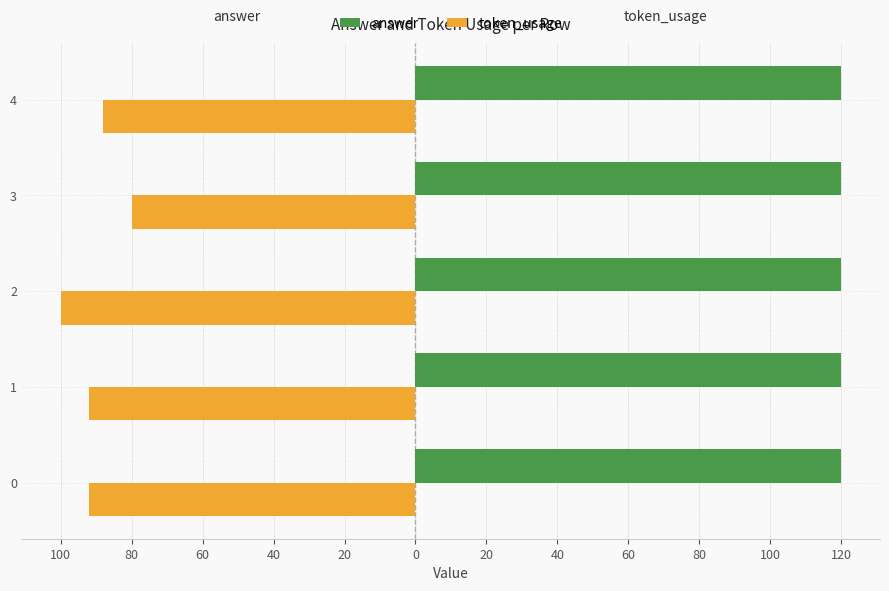

Which series has the largest range (max minus min)?

token_usage